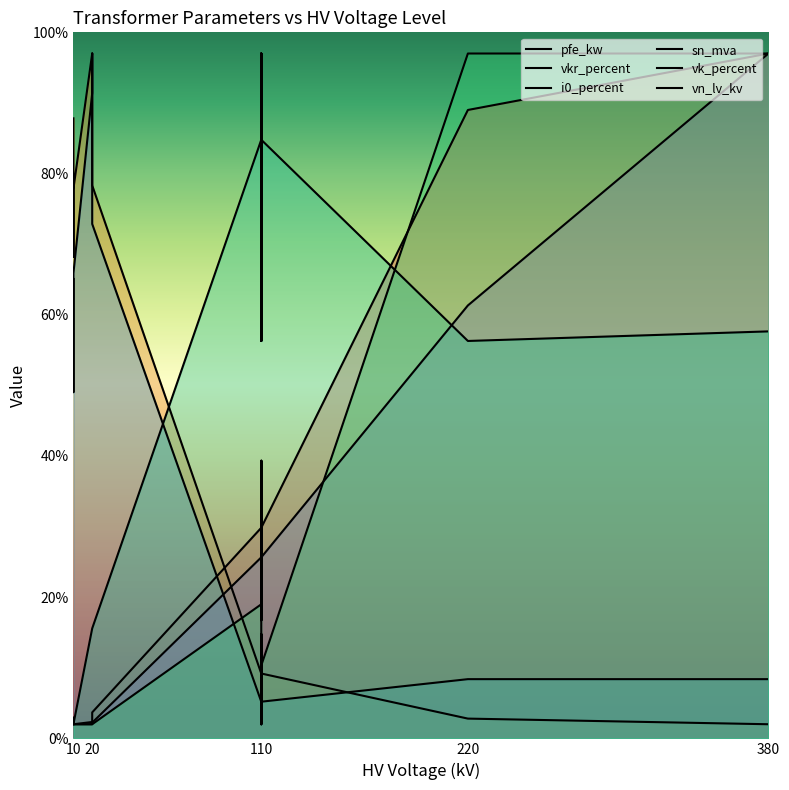

Reading left to right, extract all data points from this chart.

pfe_kw: 2.6	2.9	2.0	2.3	3.2	3.7	29.8	36.2	23.4	36.2	23.4	29.8	89.0	97.0
vkr_percent: 87.8	68.2	77.8	97.0	95.8	78.3	9.2	7.6	14.8	7.6	14.8	9.2	2.8	2.0
i0_percent: 65.1	49.0	65.9	91.4	97.0	72.9	5.2	2.0	11.6	2.0	11.6	5.2	8.4	8.4
sn_mva: 2.1	2.2	2.0	2.0	2.1	2.2	25.6	39.3	16.7	39.3	16.7	25.6	61.3	97.0
vk_percent: 2.0	2.0	2.0	15.6	15.6	15.6	84.8	97.0	56.3	97.0	56.3	84.8	56.3	57.6
vn_lv_kv: 2.0	2.0	2.0	2.0	2.0	2.0	19.0	19.0	19.0	10.3	10.3	10.3	97.0	97.0